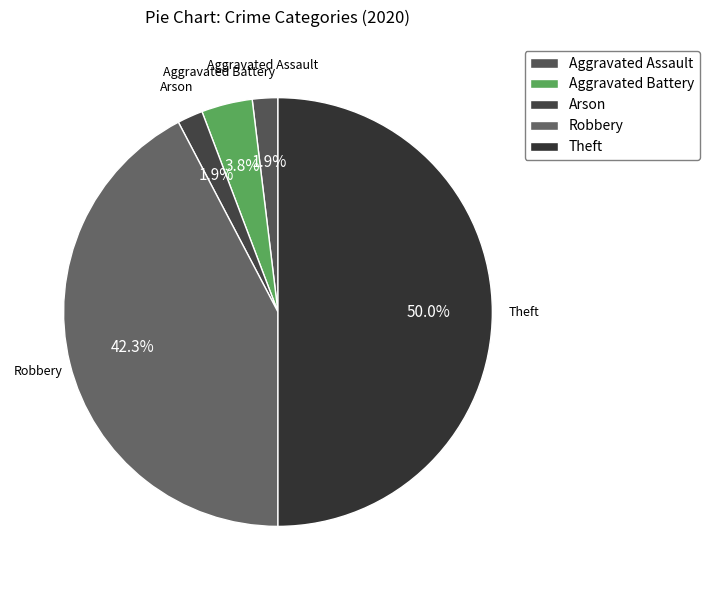

Is it true that Theft is 58% of the pie?

False